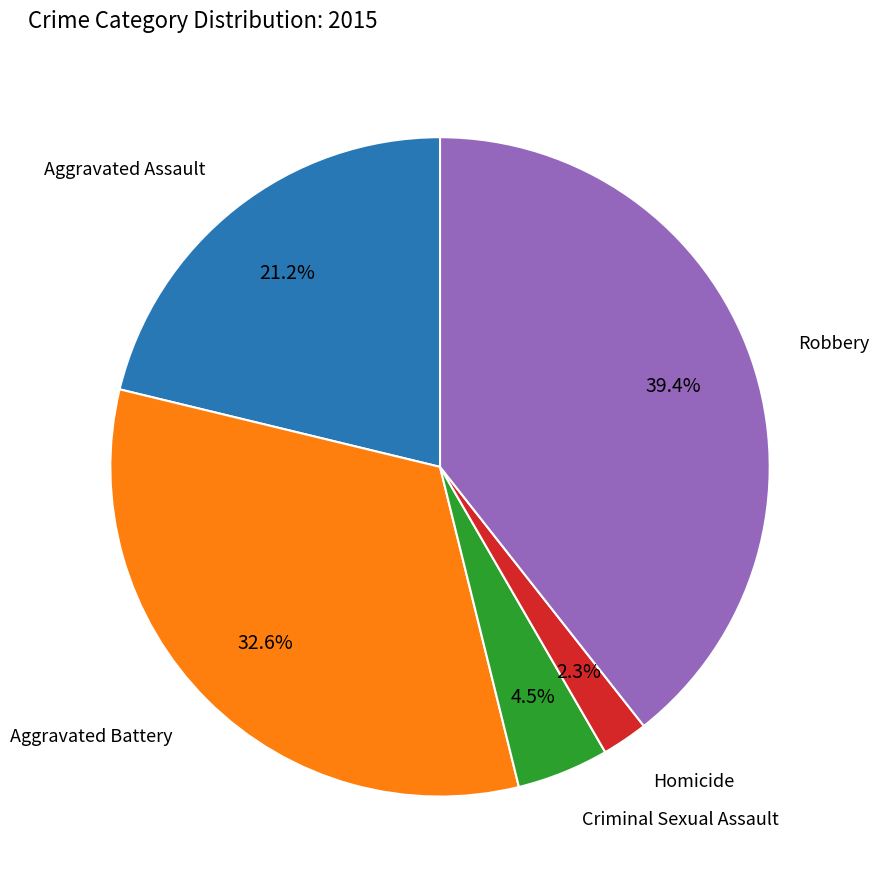

Is there any slice that represents more than half of the pie?

No